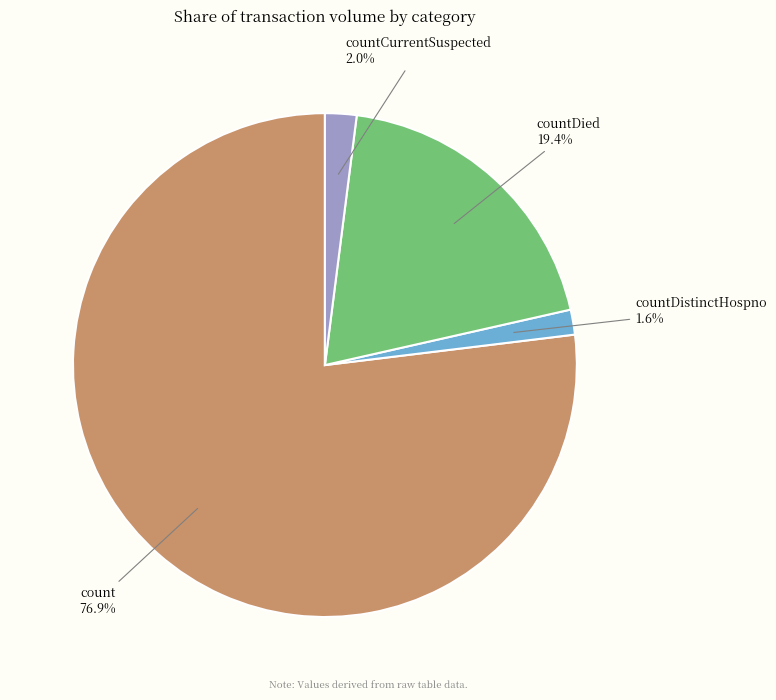

Does any single category account for the majority?

Yes